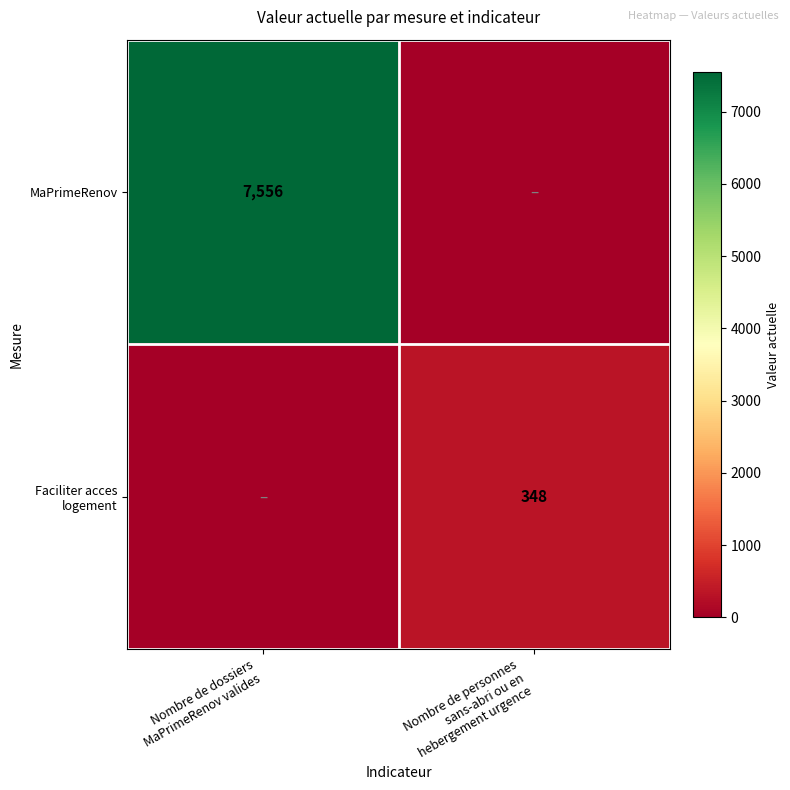

True or false: Faciliter acces logement has a value of 565 at Nombre de personnes sans-abri ou en hebergement urgence.

False